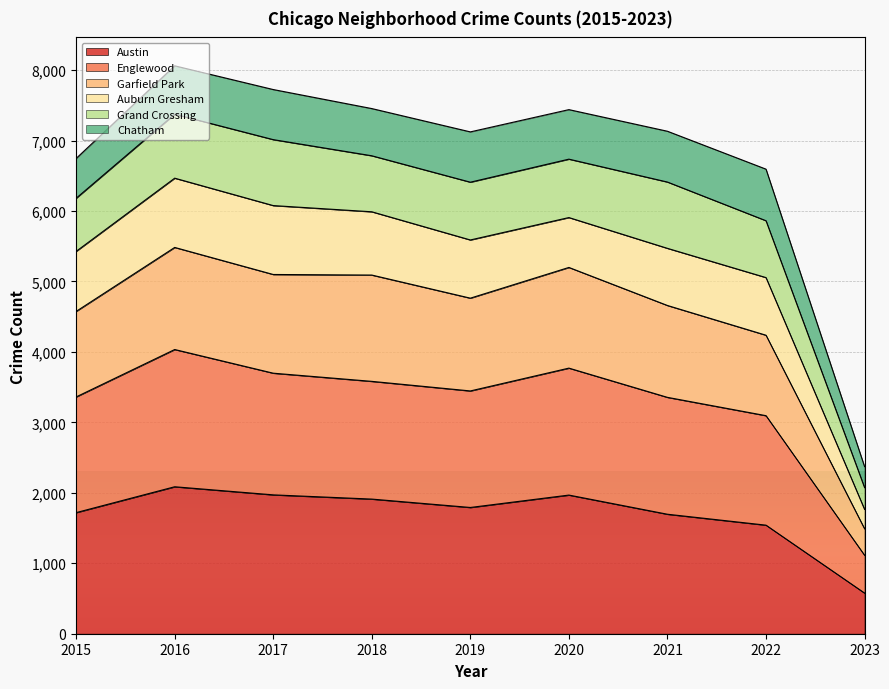

How many lines are shown in the chart?

6